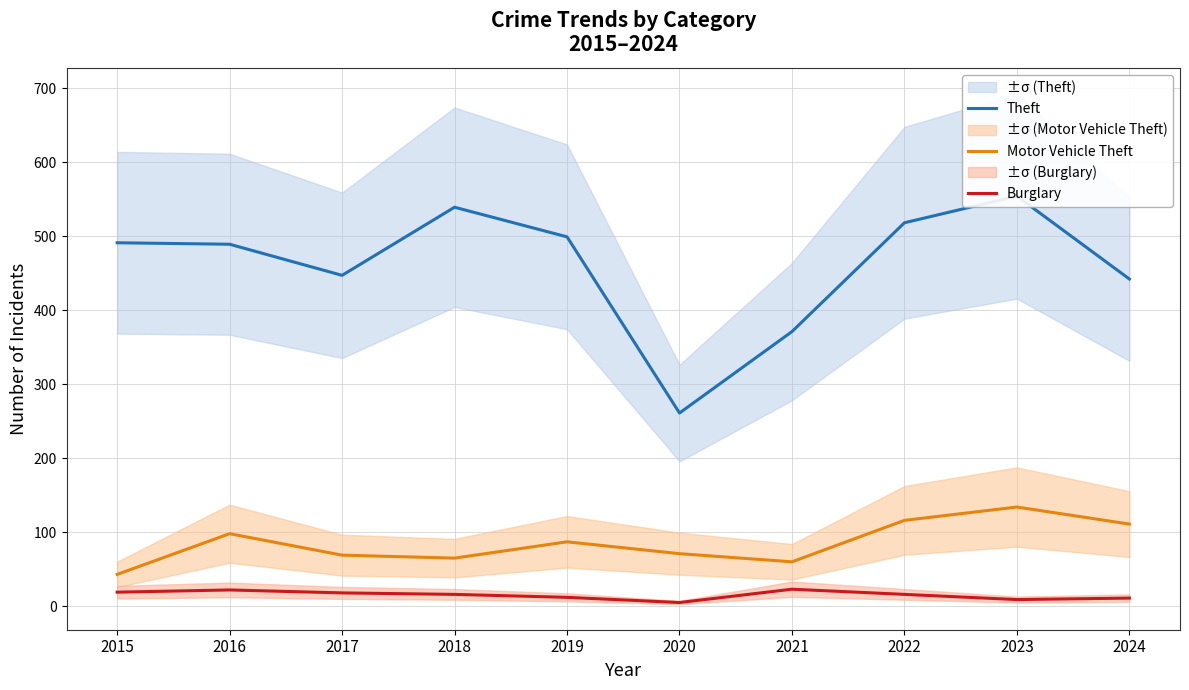

What are all the series names shown in the legend?

Theft, Motor Vehicle Theft, Burglary